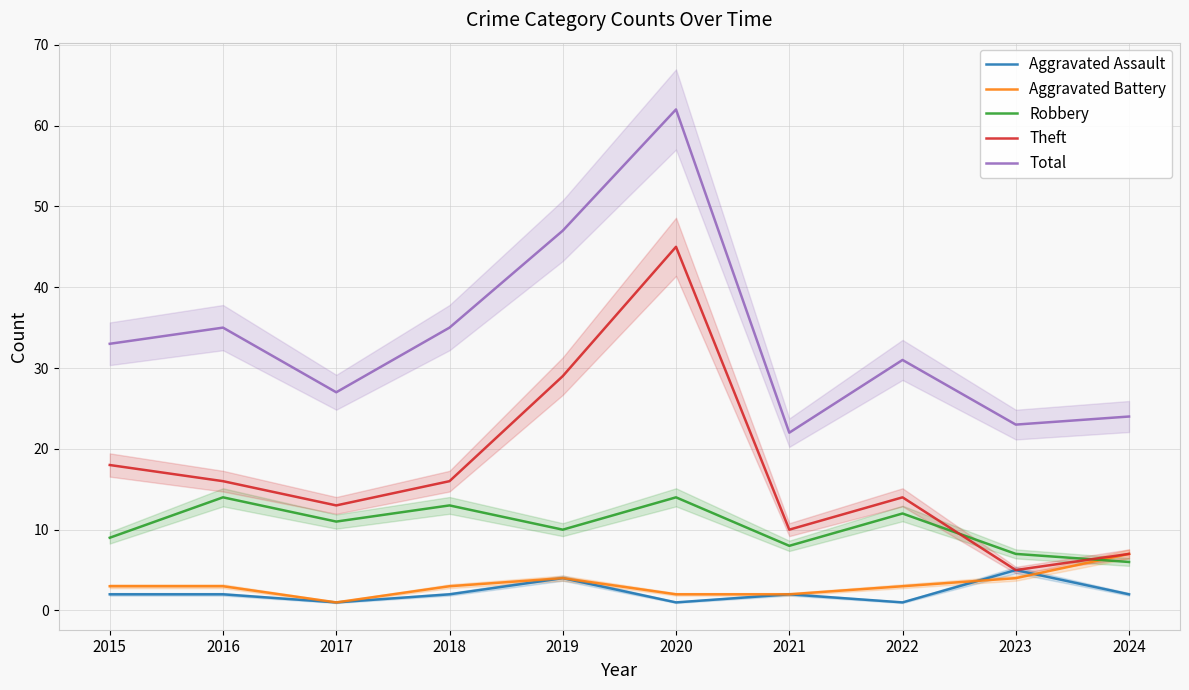

How many lines are shown in the chart?

5